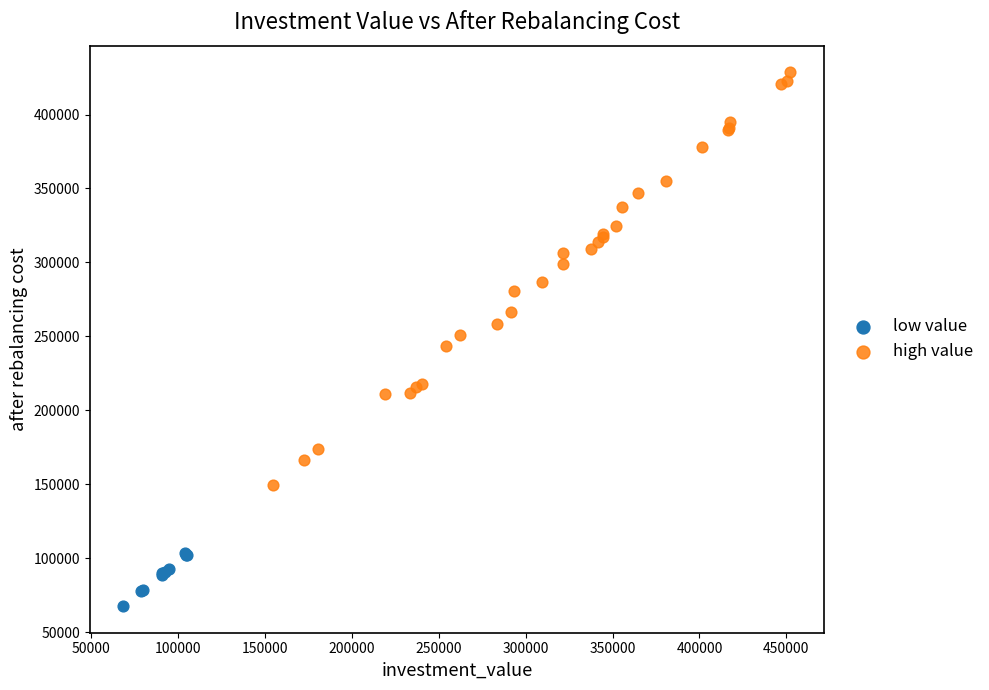

Which series contains the lowest Y value?

low value